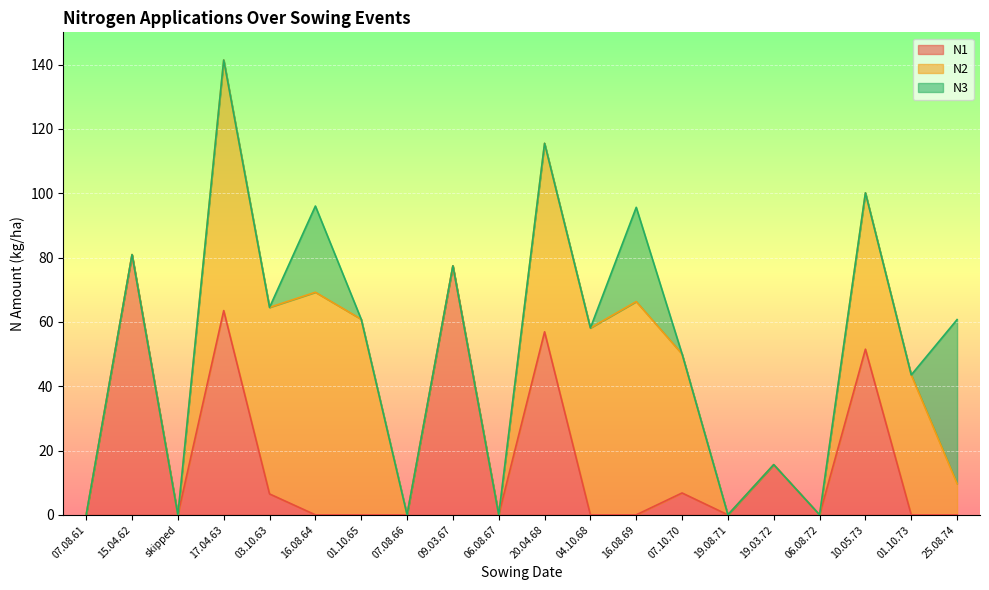

The value of N3 at 19.03.72 is 0.0. True or false?

True